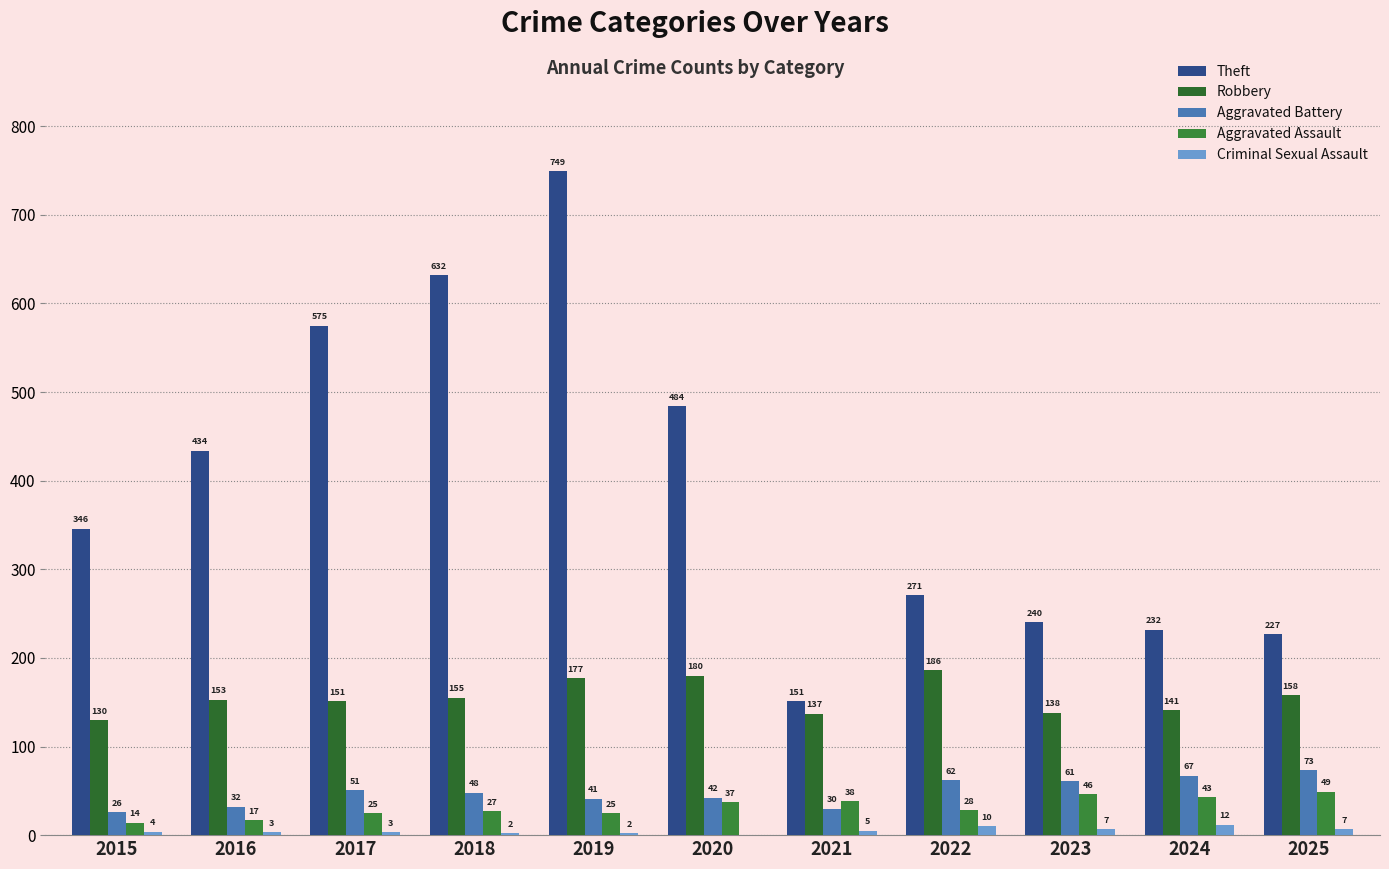

What is the difference between the maximum and minimum values in the Criminal Sexual Assault series?

12